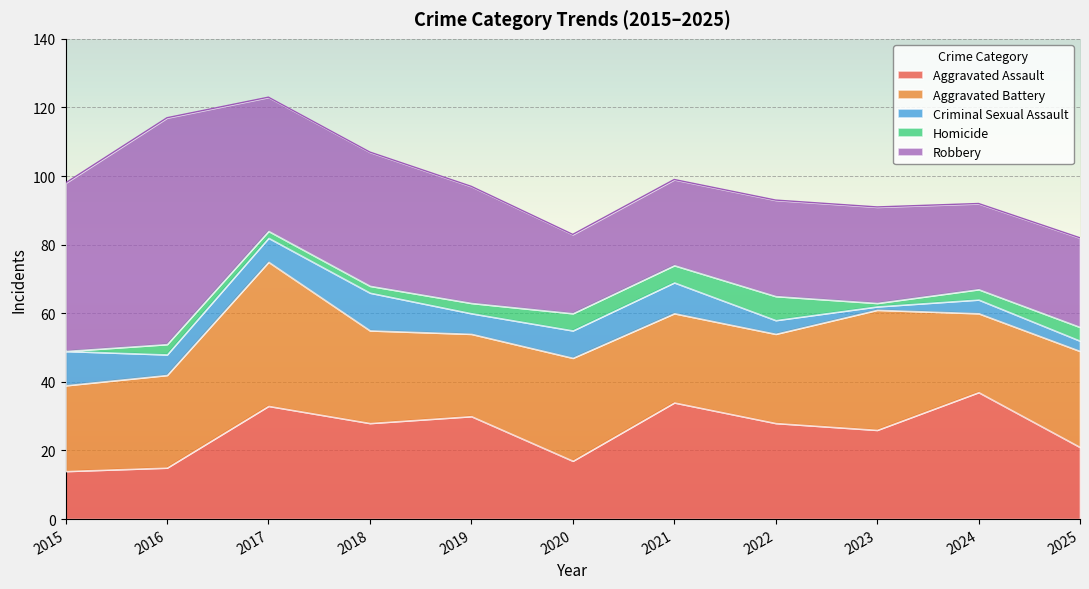

Between which two adjacent categories do Aggravated Assault and Aggravated Battery first intersect?

2017 and 2018